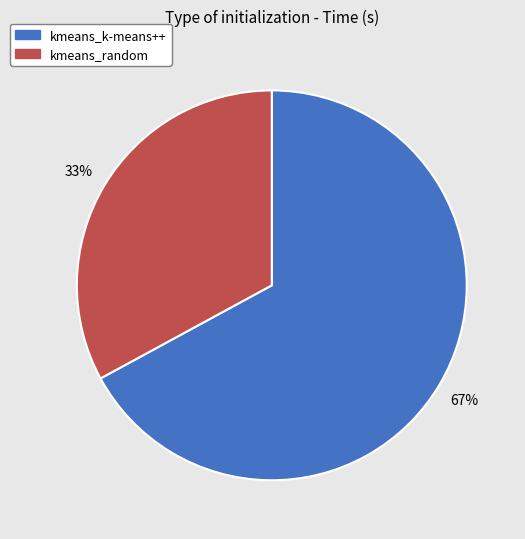

Is it true that kmeans_random is 33% of the pie?

True